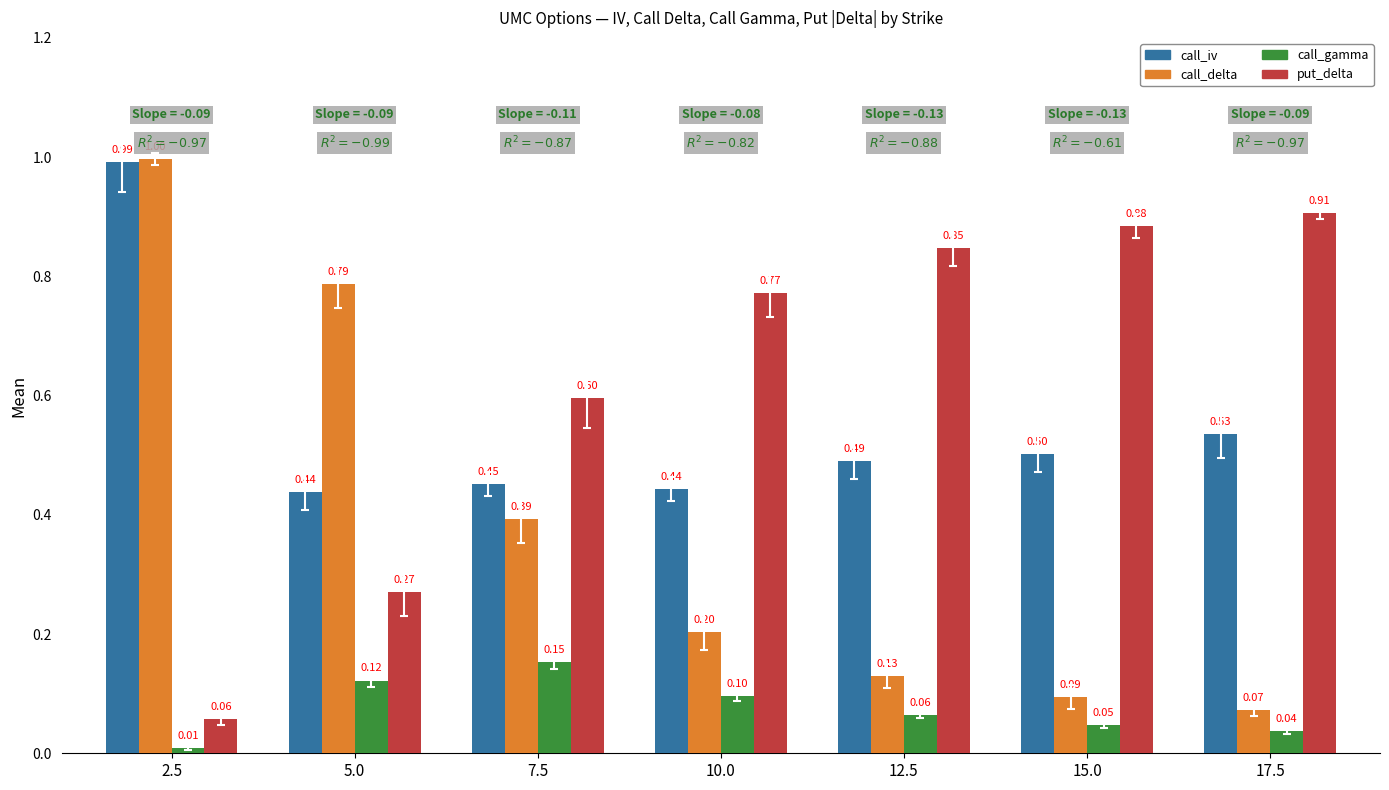

What is the sum of all put_delta values?

4.3